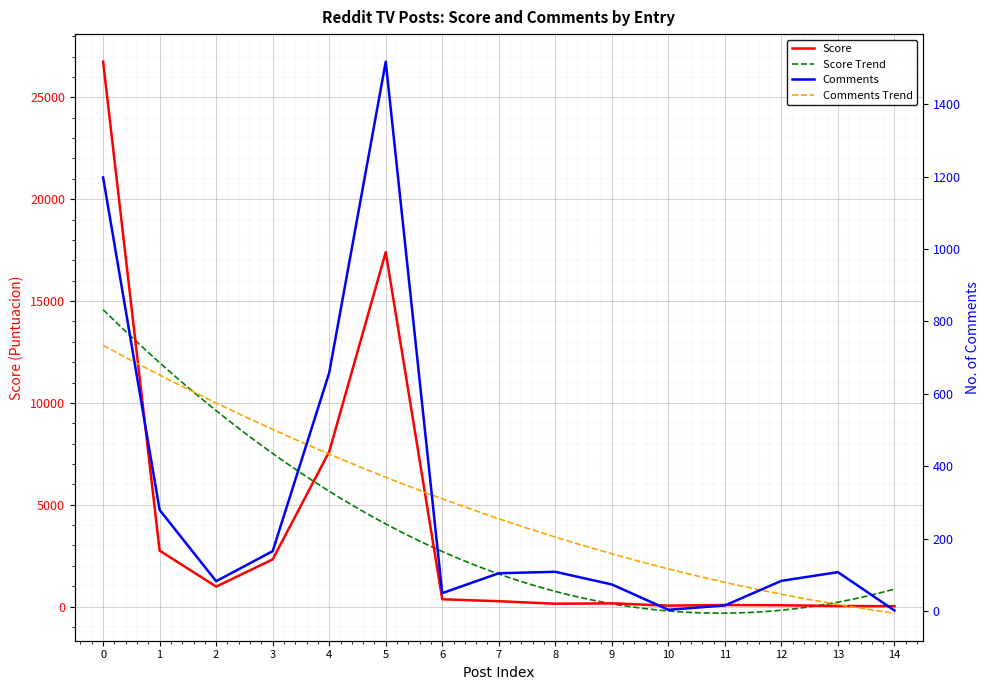

What is the total value across all series at 5?

18921